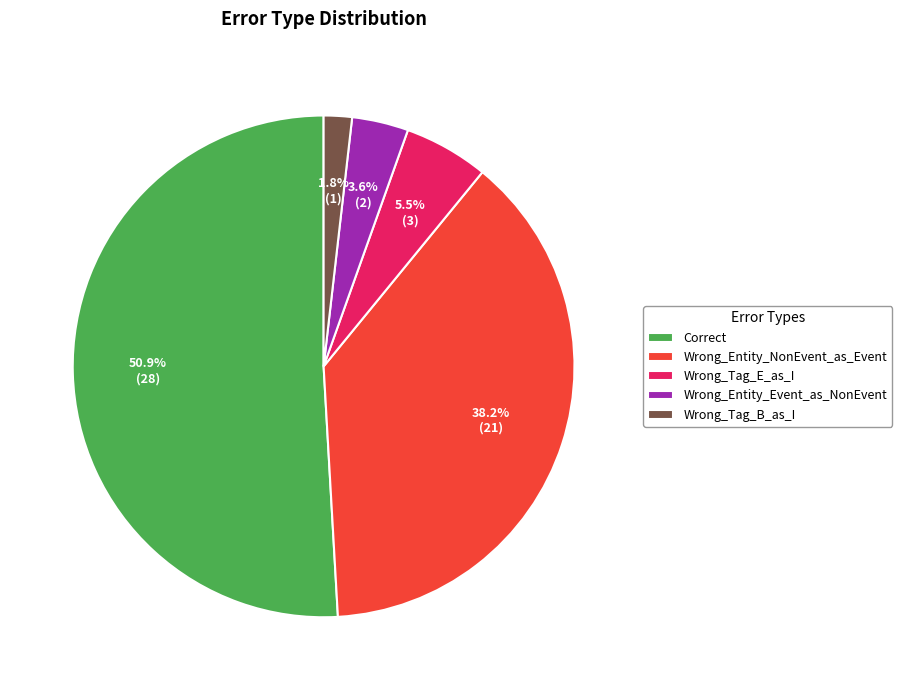

Combined, do Wrong_Entity_Event_as_NonEvent and Correct account for over 50%?

Yes